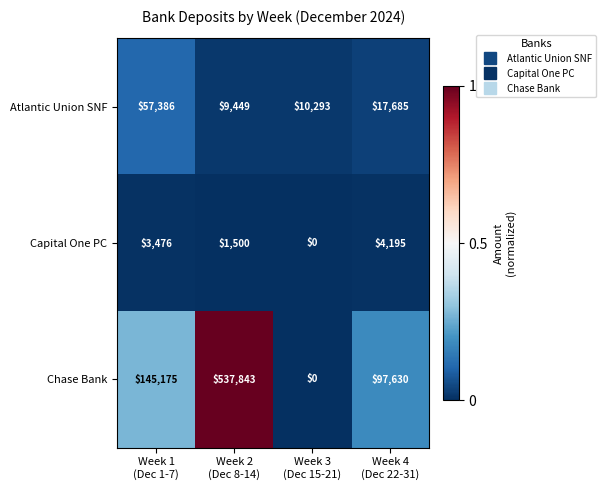

Which series has the largest range (max minus min)?

Chase Bank